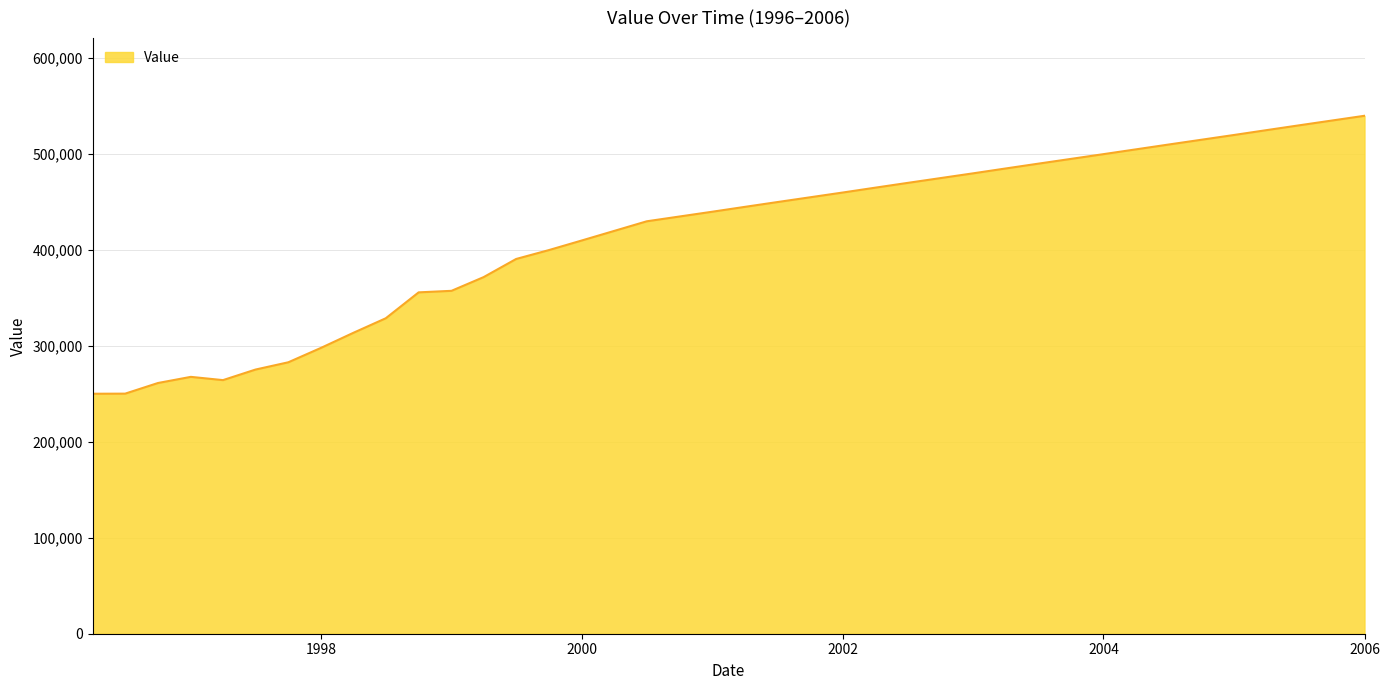

How many lines are shown in the chart?

1